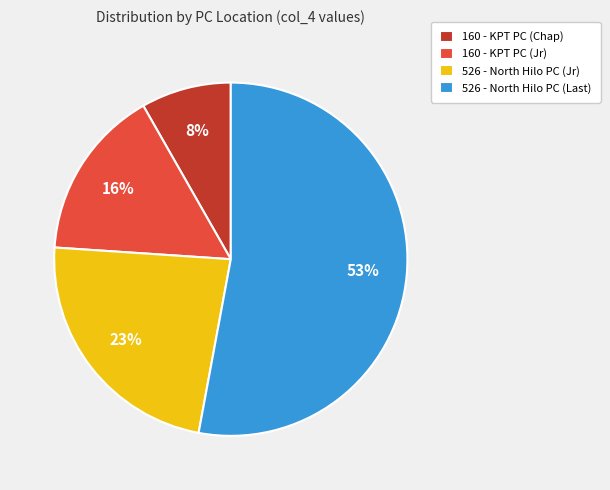

Which category accounts for the majority?

526 - North Hilo PC (Last)